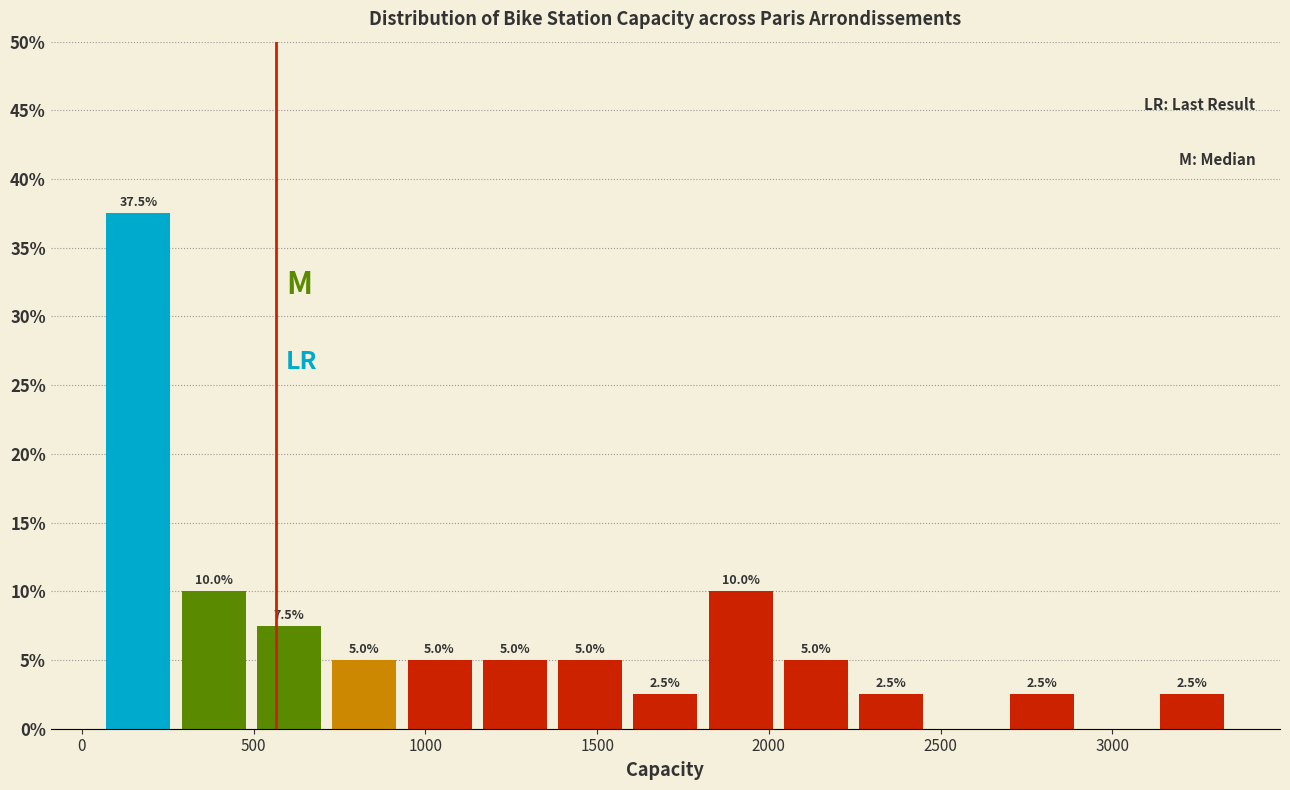

Which range on the x-axis has the tallest bar?

50 to 250